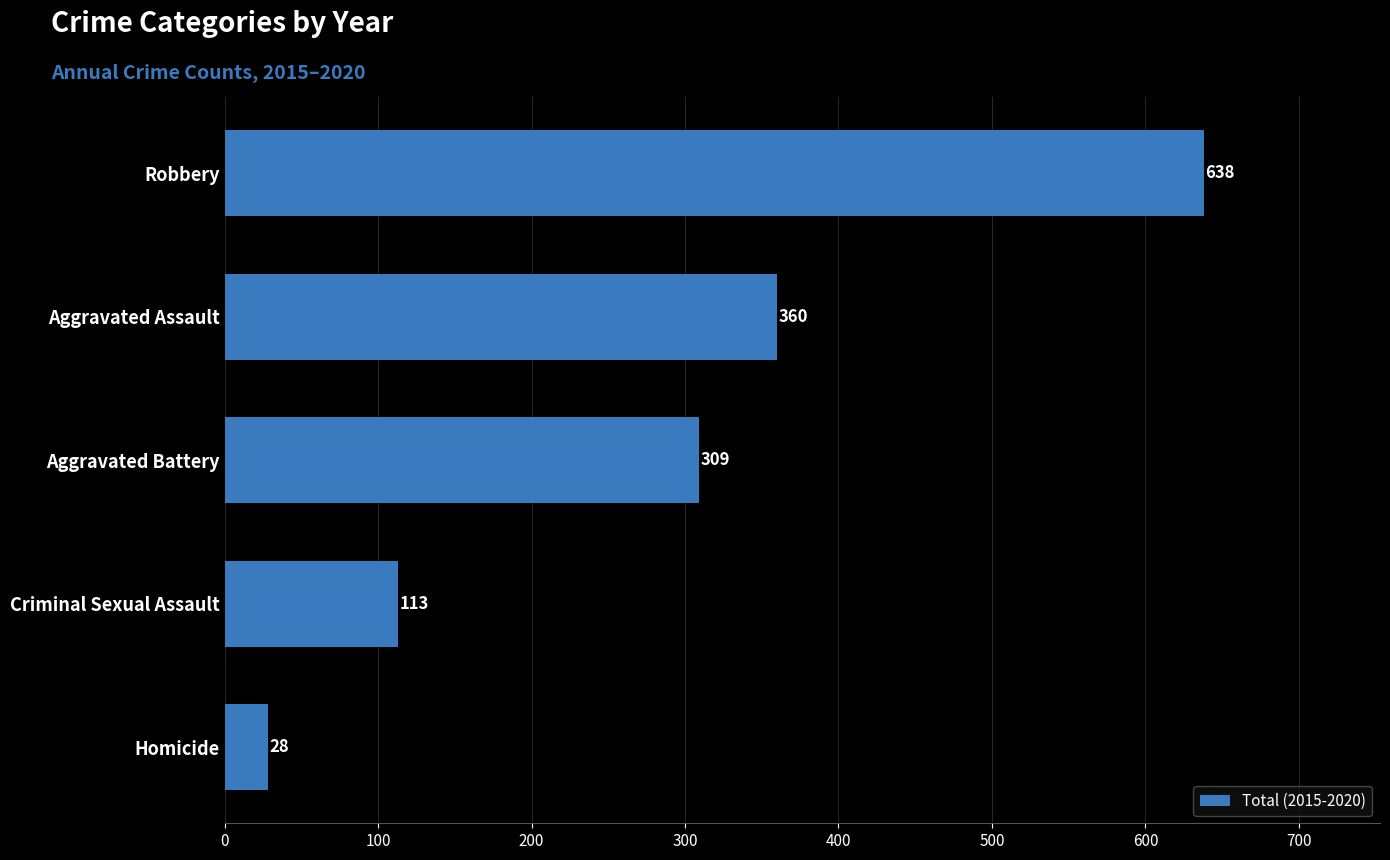

Are the bars horizontal?

Yes